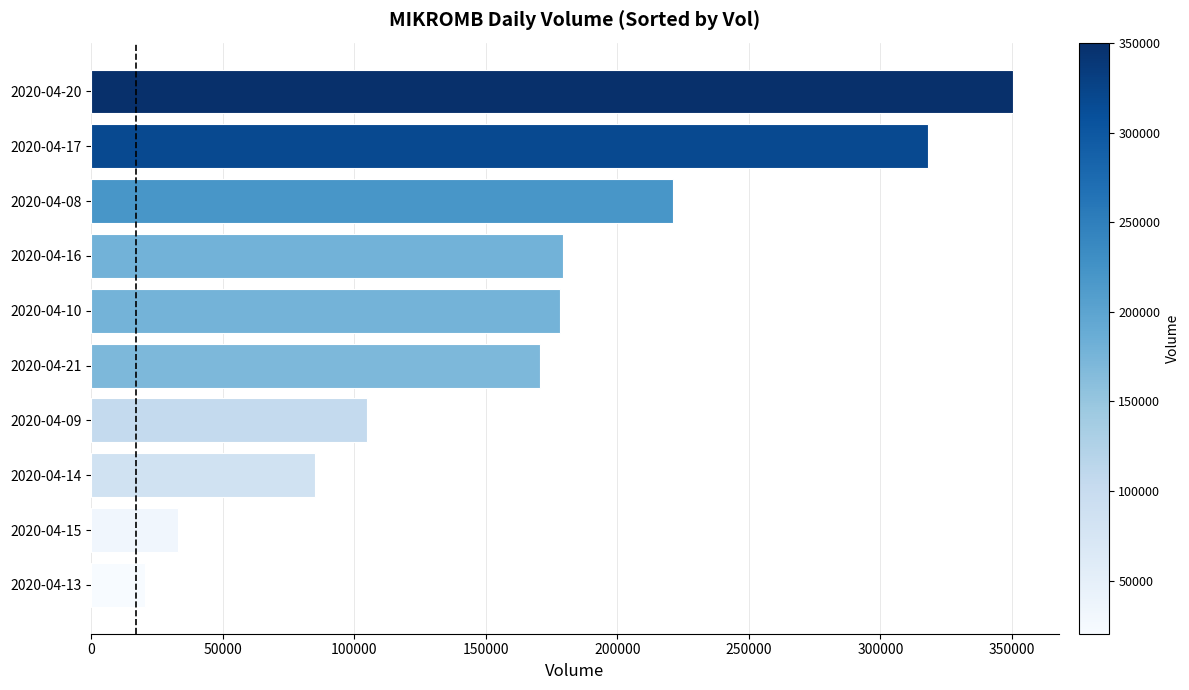

What is the difference between the maximum and minimum values?

330000